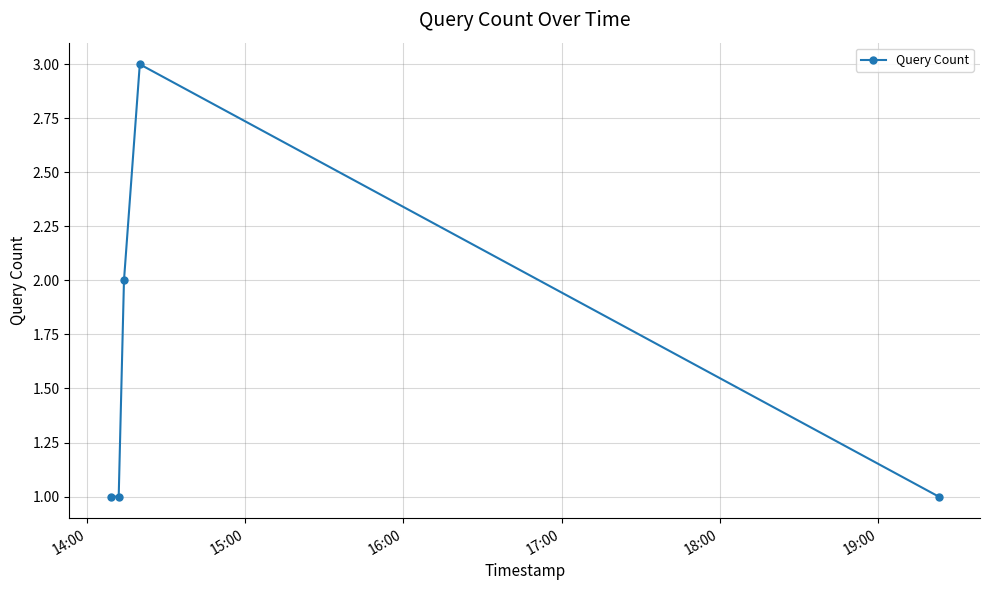

What is the value of the 4th point from the left?

3